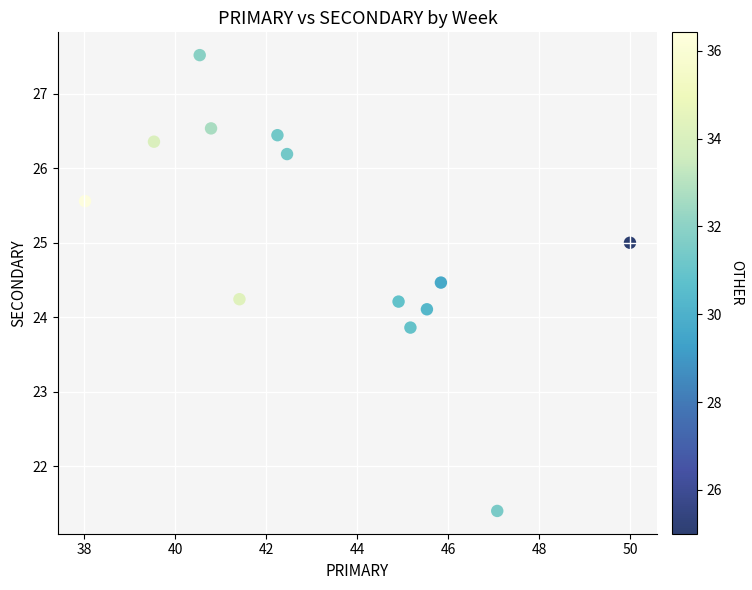

What is the range of Y values (max minus min)?

6.1